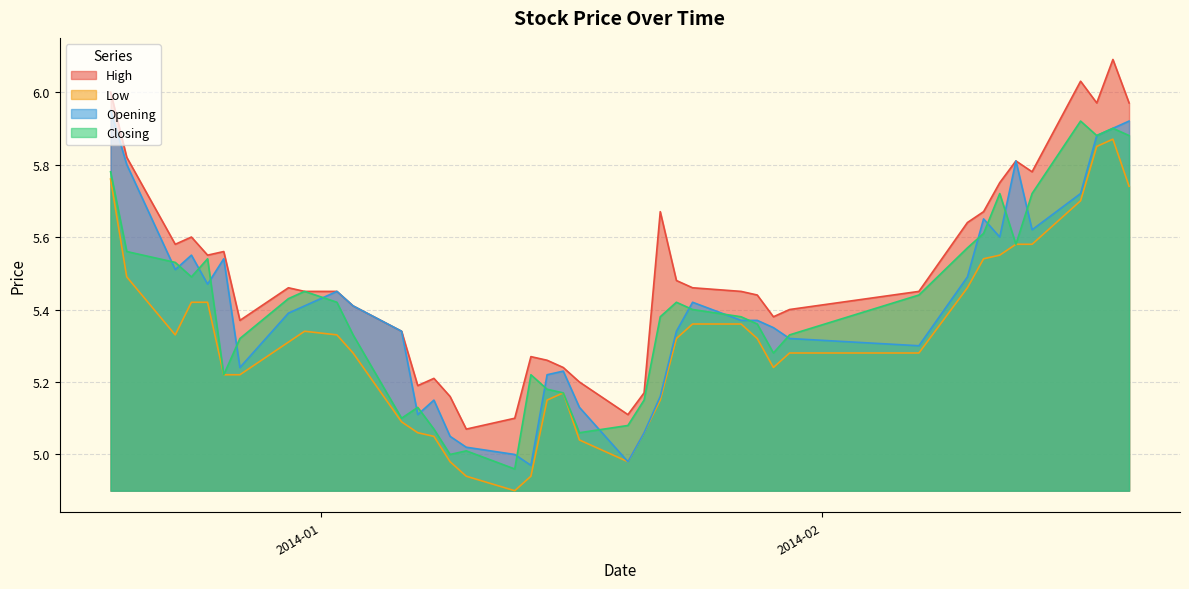

What is the total value across all series at 2014-01-06?

20.9